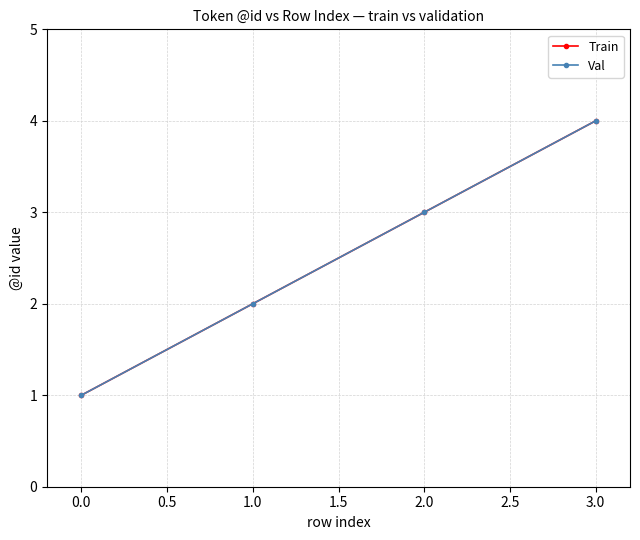

Which series has the largest total across all categories?

Train